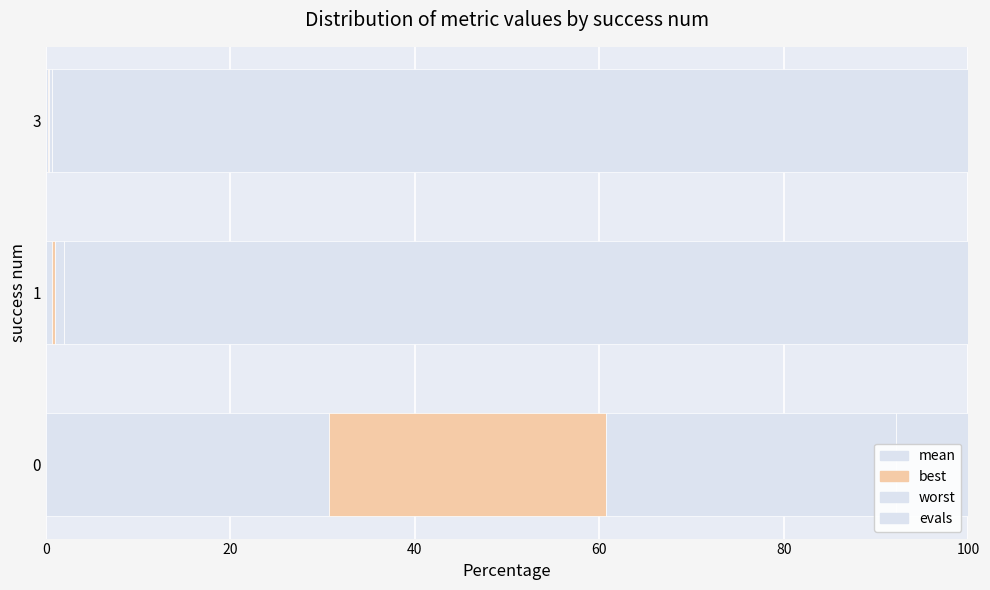

Is the value of mean at 1 greater than the value of evals at 1?

No